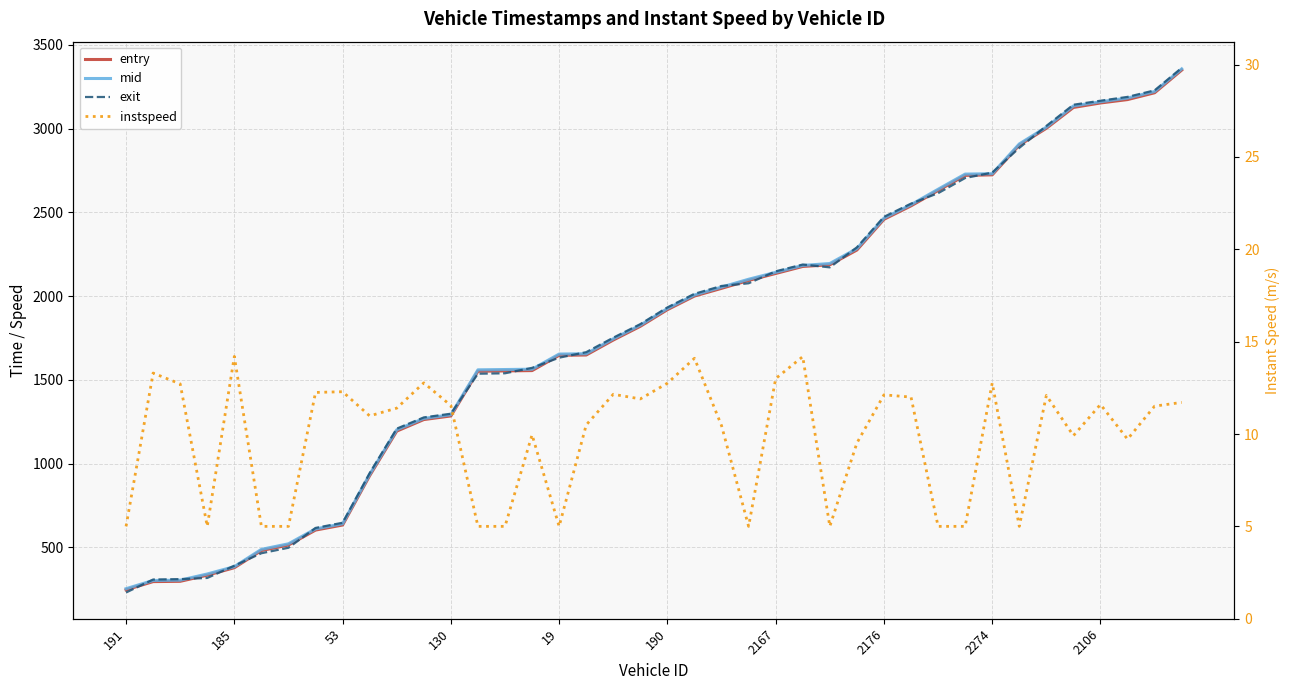

Which series changed the most between 2274 and 29?

entry